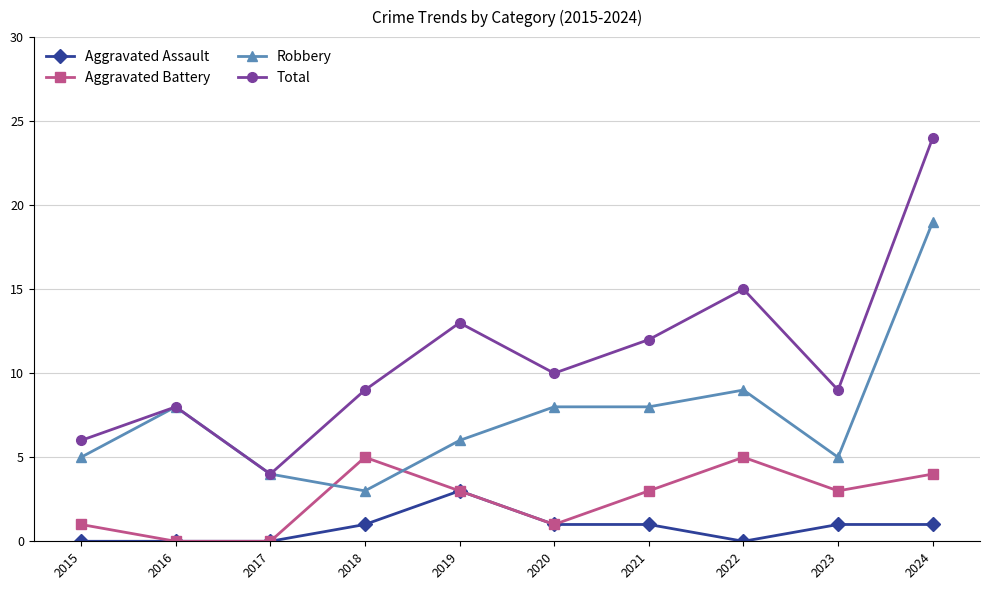

How many series are shown in this chart?

4